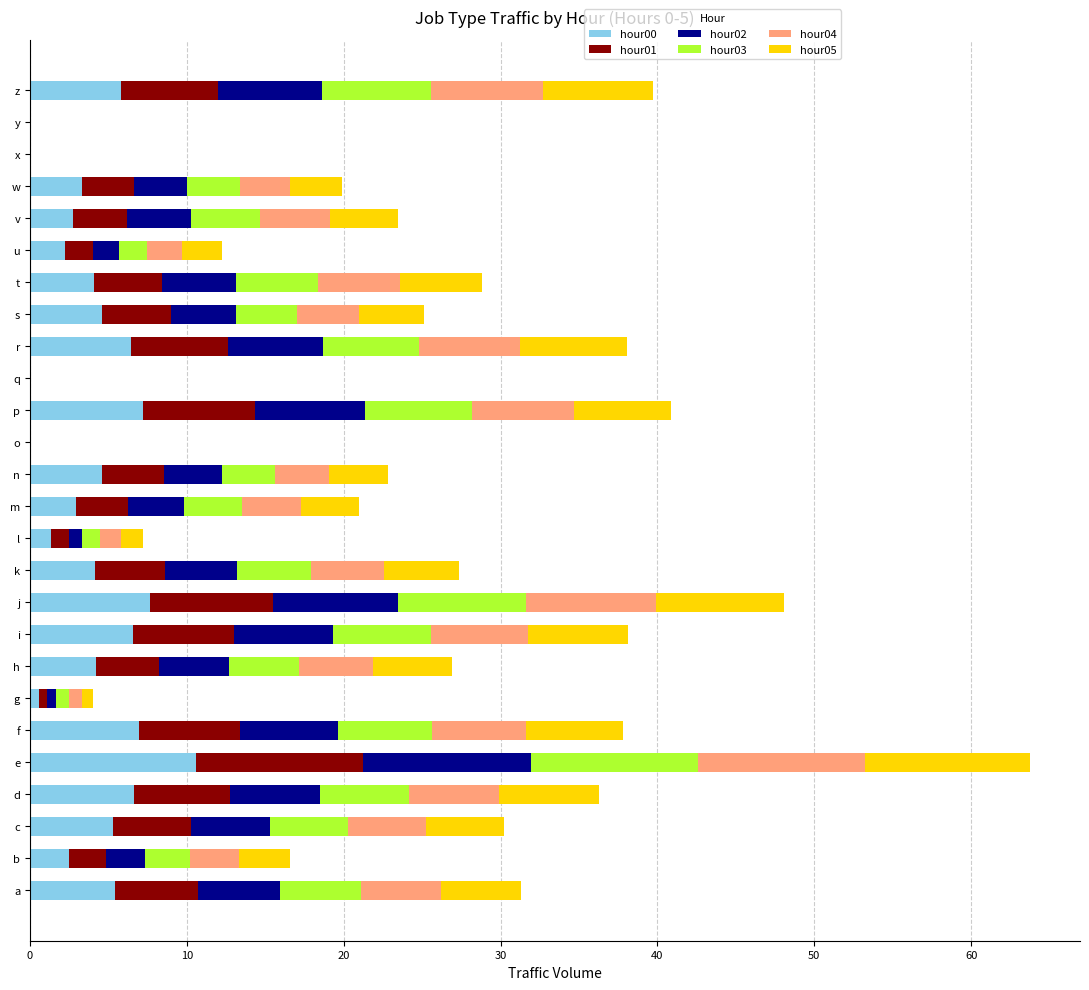

Which category has the highest value in the hour00 series?

e